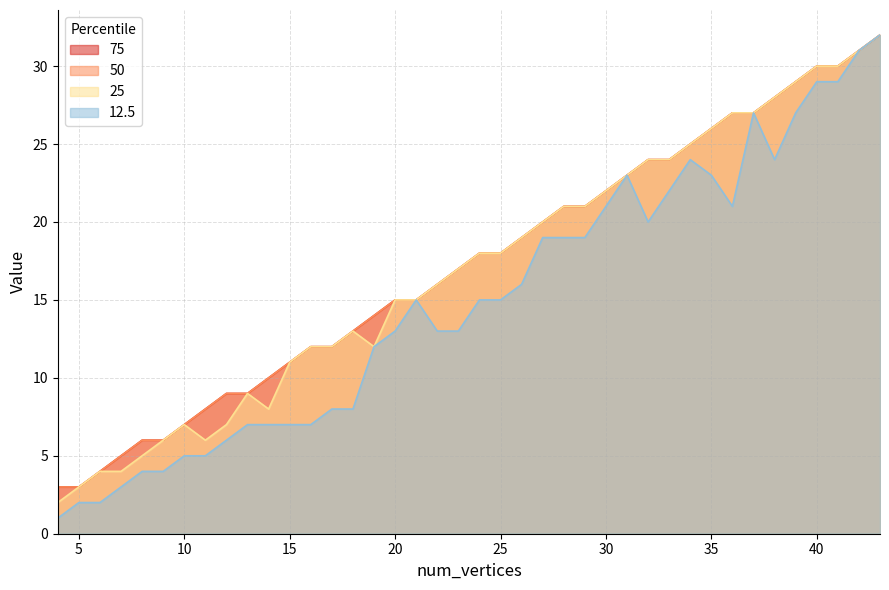

What value does the 75 series have at 34?

25